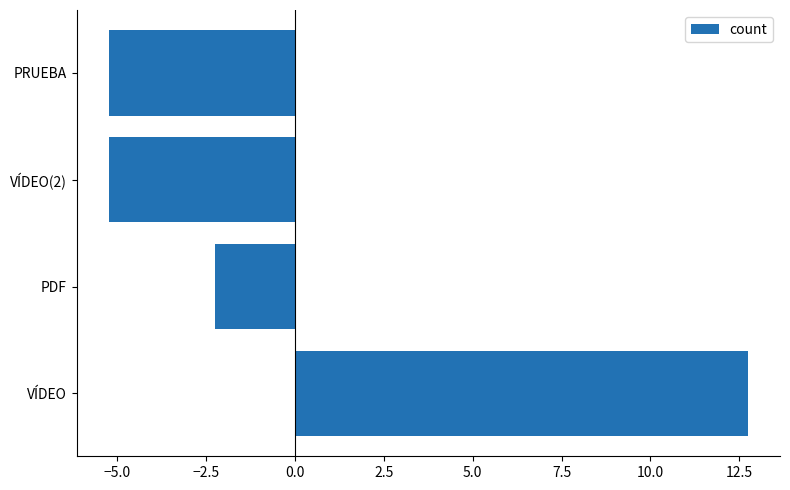

Reading bottom to top, what are all the values shown in this chart?

12.8	-2.2	-5.2	-5.2